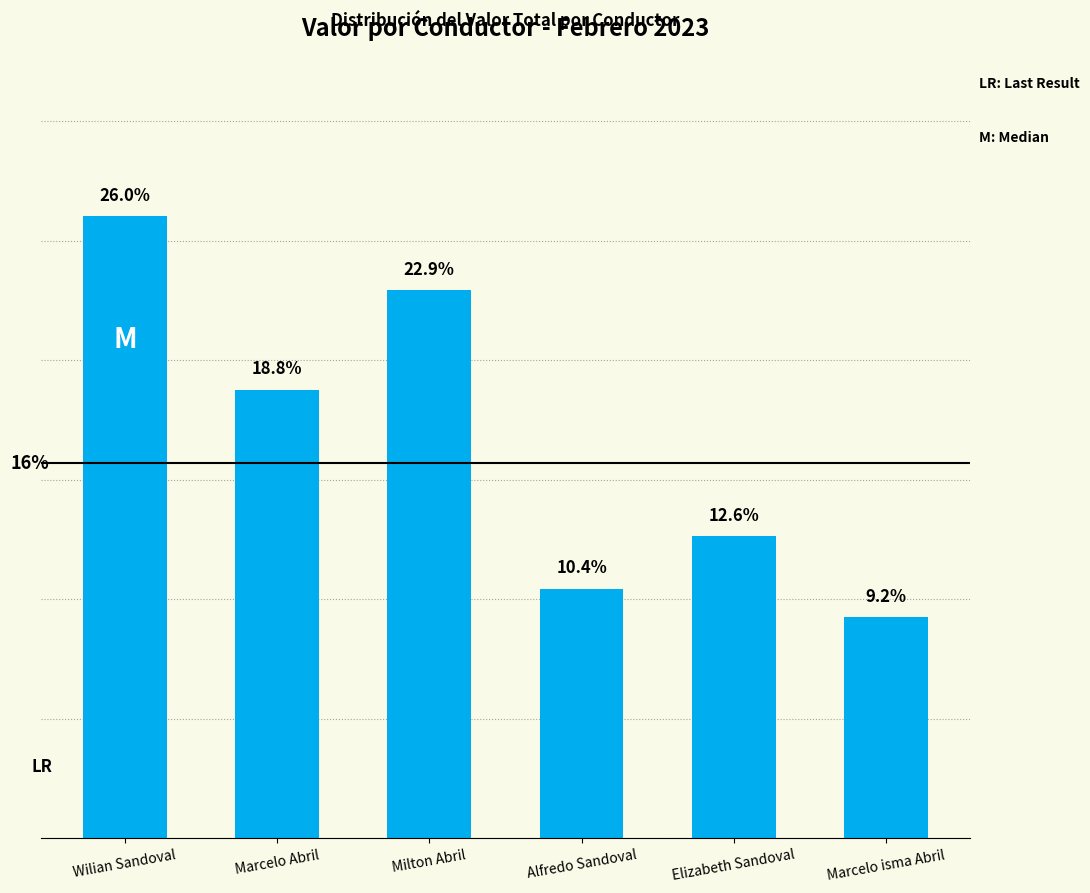

The value at Alfredo Sandoval is 0.2. True or false?

False